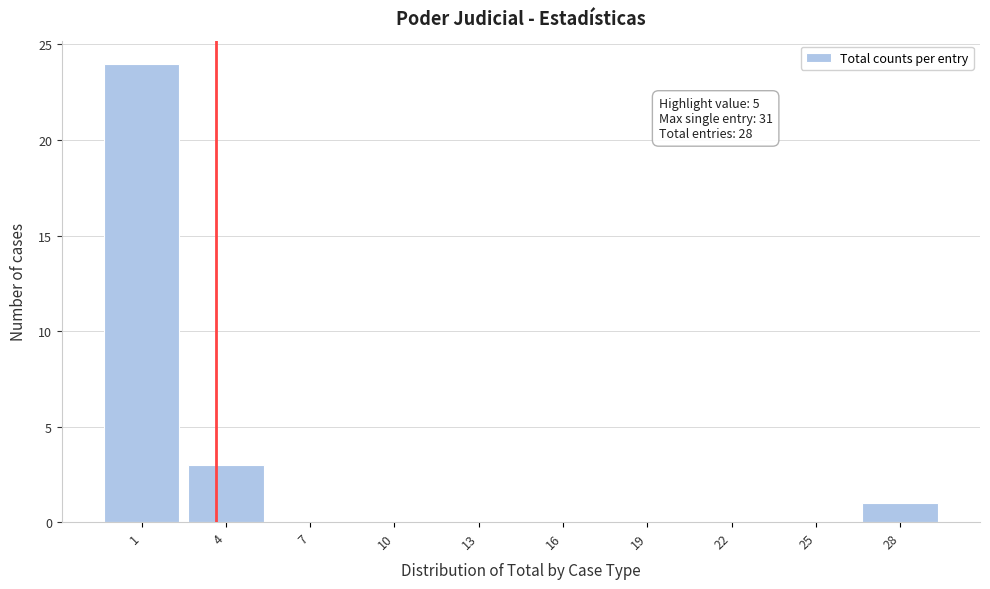

Reading left to right, extract all data points from this chart.

1=24	4=3	7=0	10=0	13=0	16=0	19=0	22=0	25=0	28=1